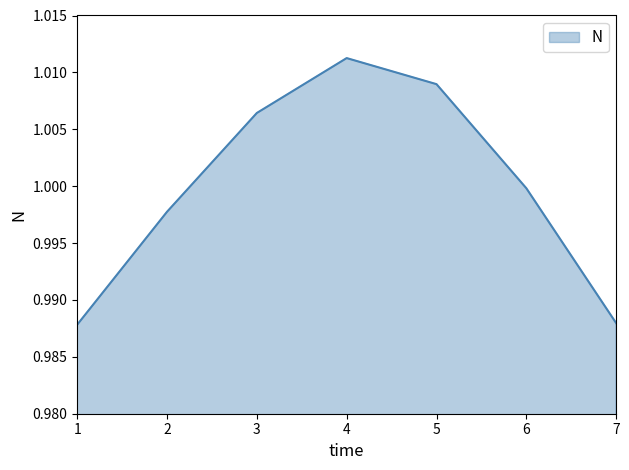

True or false: there are more than 1 points higher than both neighbors.

False